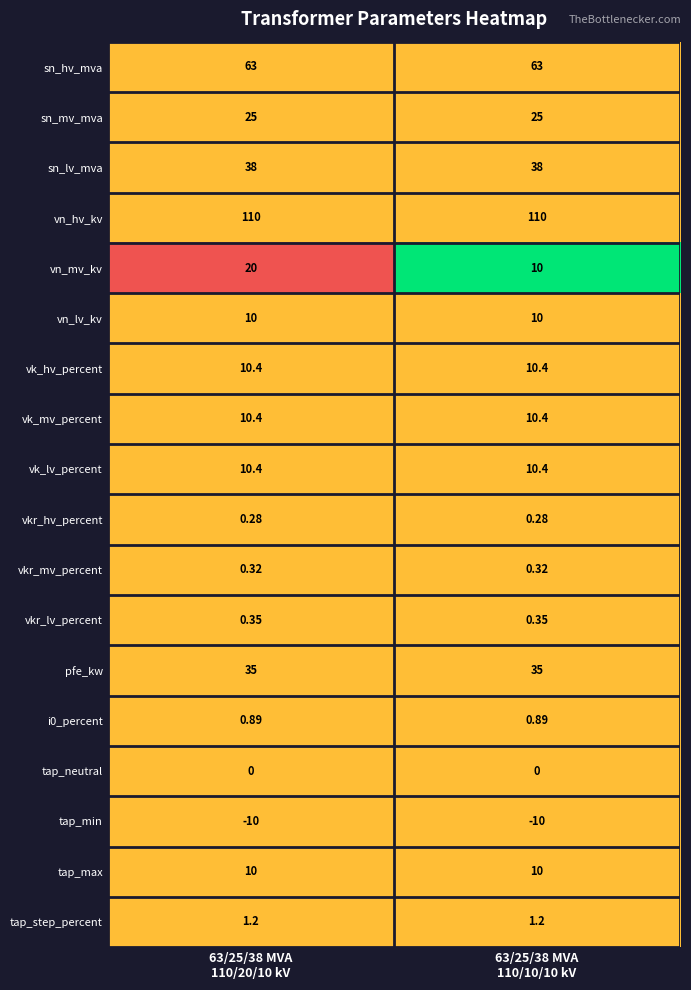

Which series has the largest range (max minus min)?

vn_mv_kv